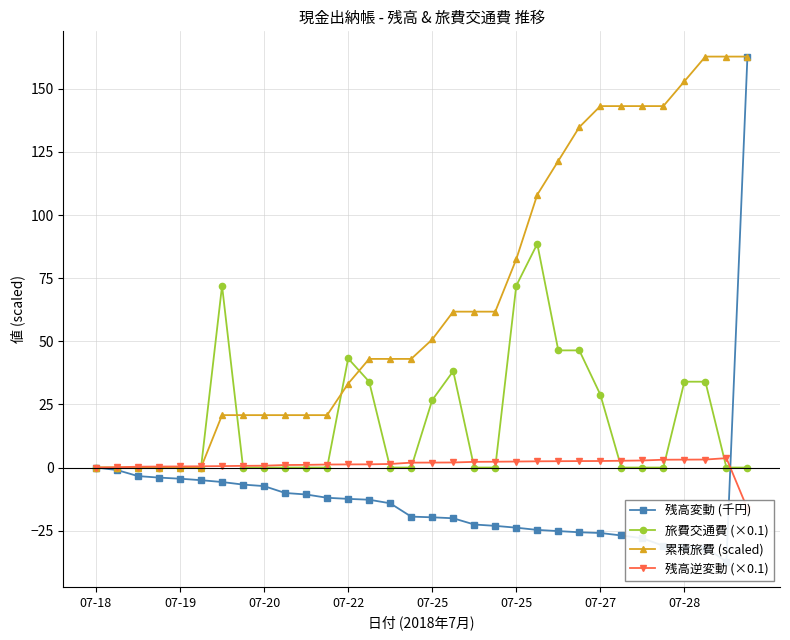

What is the difference between the maximum and second lowest values in the 累積旅費 (scaled) series?

162.8